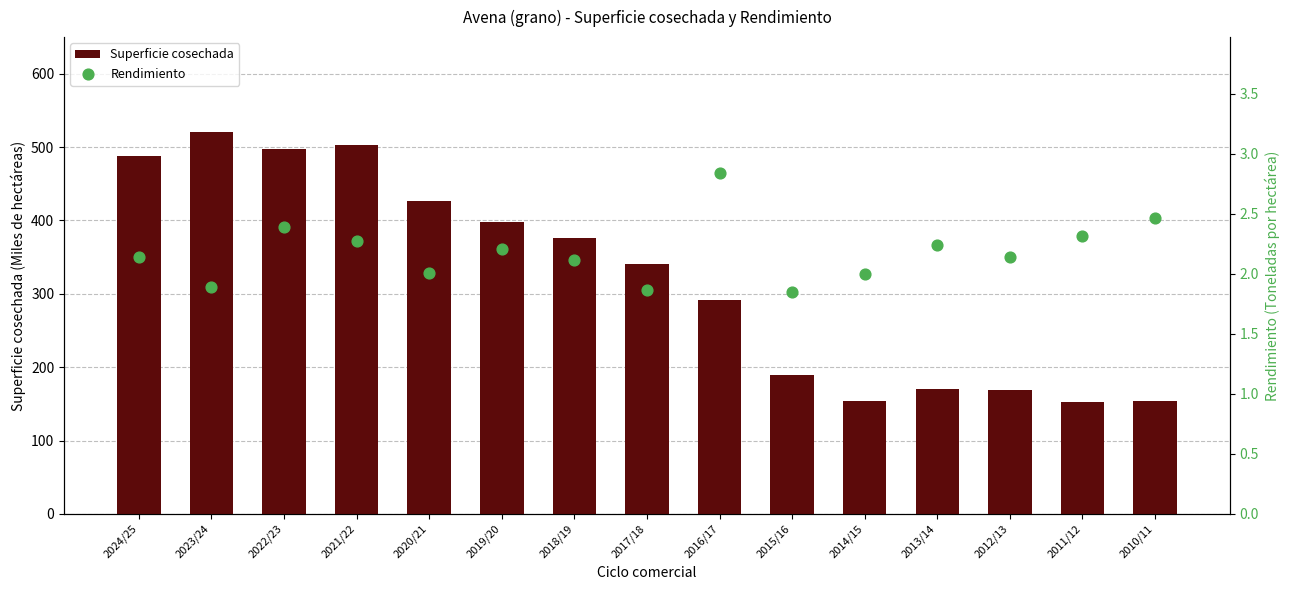

Which series has the widest spread of Y values?

Superficie cosechada